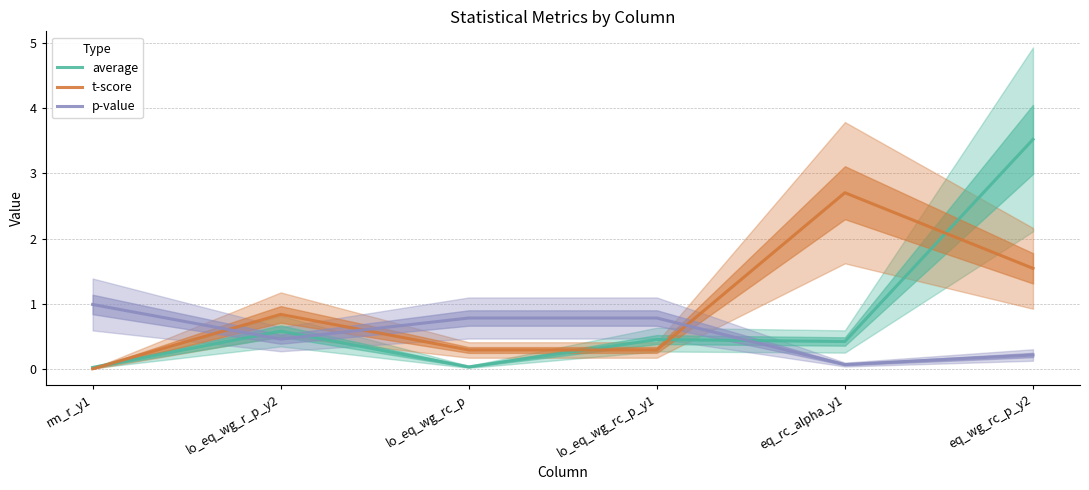

Which has a higher value, eq_wg_rc_p_y2 or lo_eq_wg_rc_p?

eq_wg_rc_p_y2